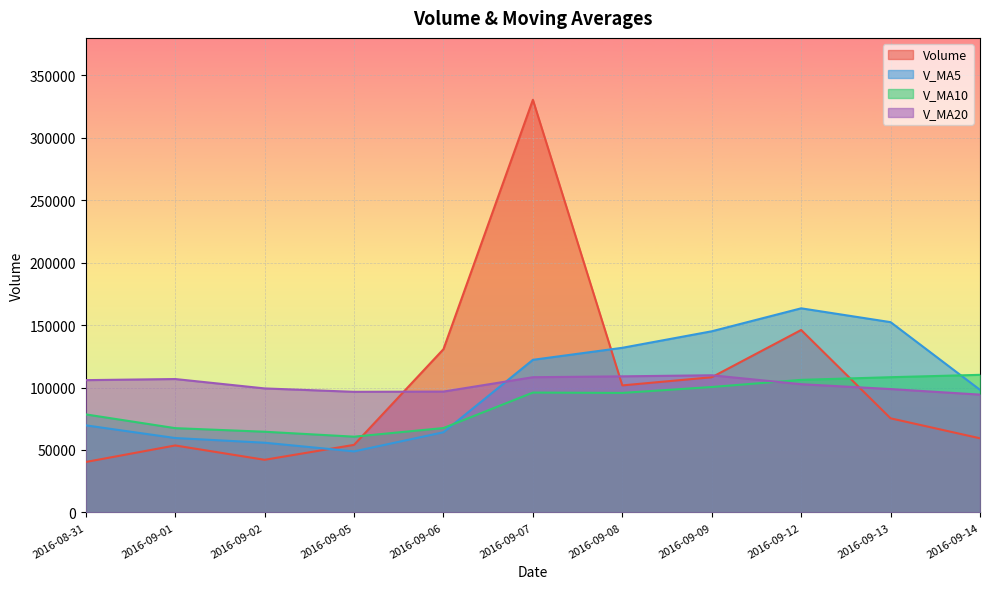

At which category is the sum across all series the highest?

2016-09-07